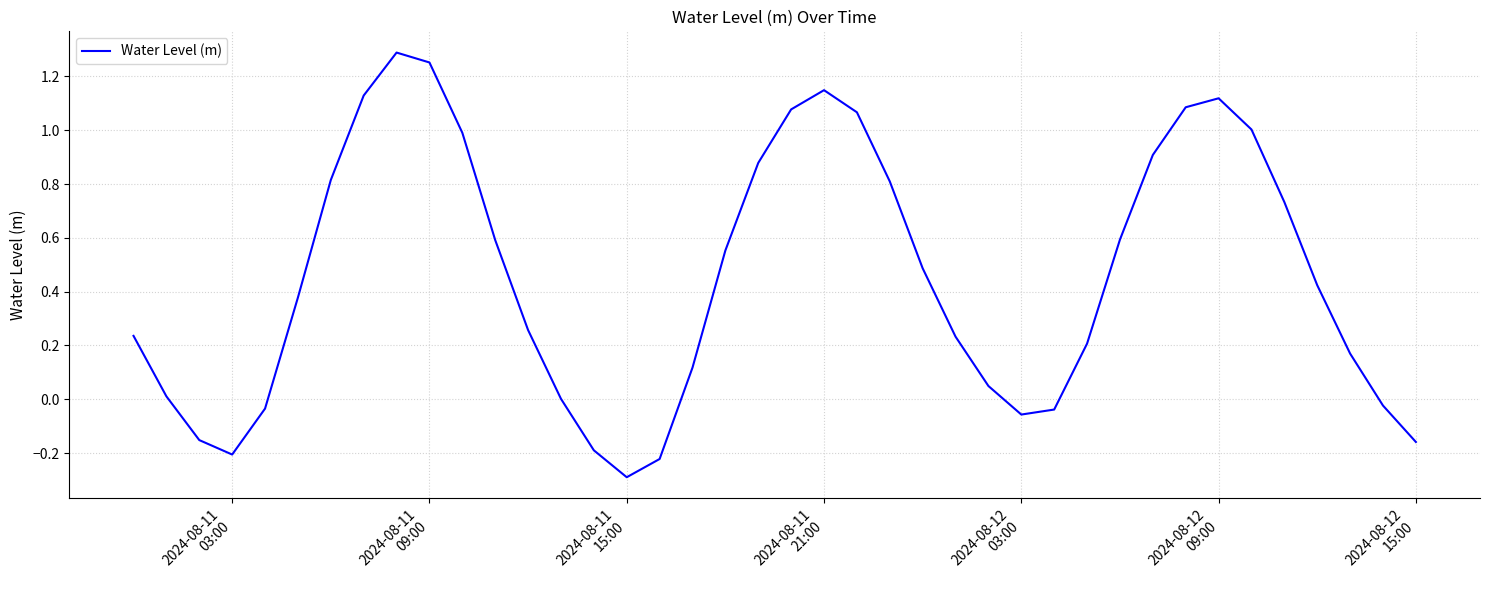

What is the minimum value shown in the chart?

-0.3